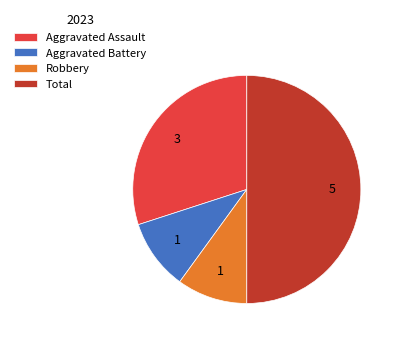

True or false: Total accounts for 50% of the total.

True